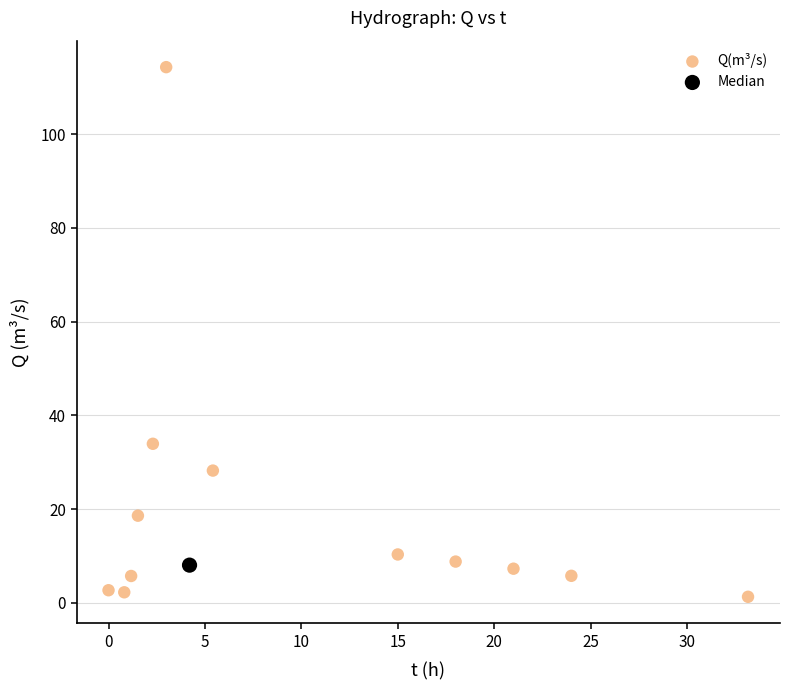

What are all the series names shown in the legend?

Q(m³/s), Median